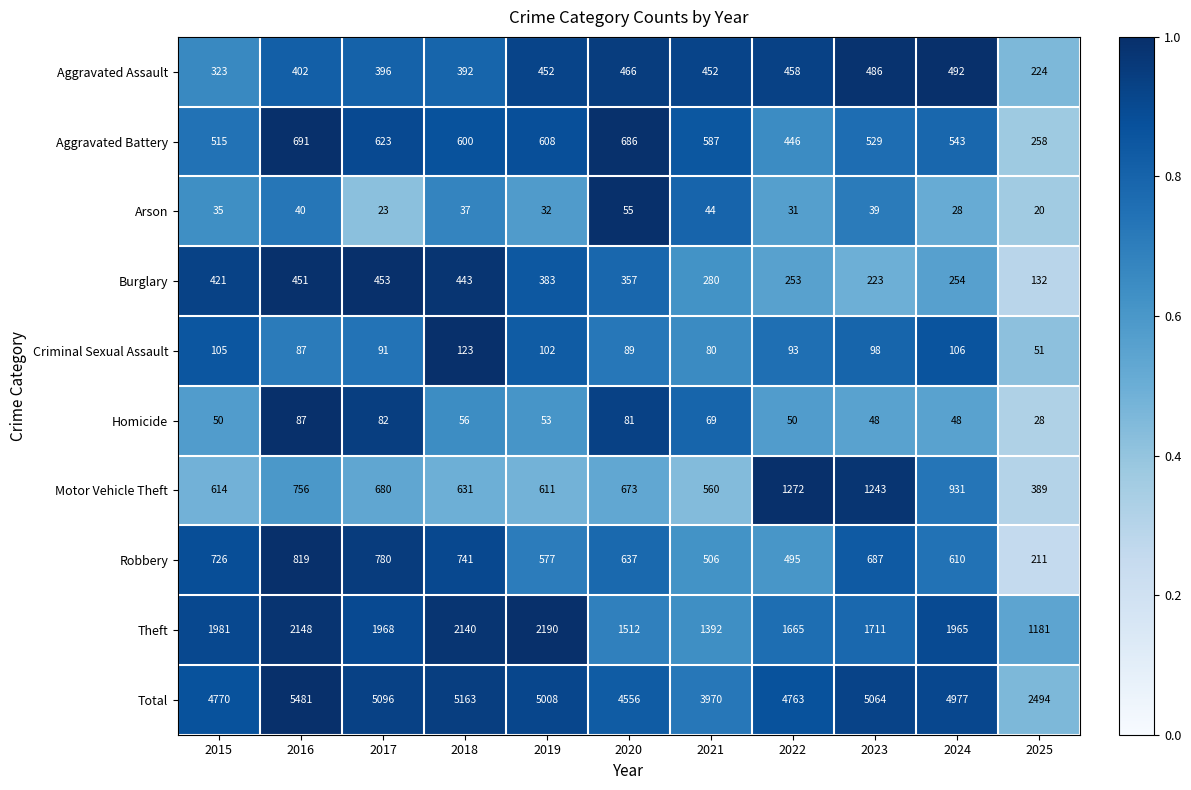

Which series changed the most between 2017 and 2022?

Motor Vehicle Theft